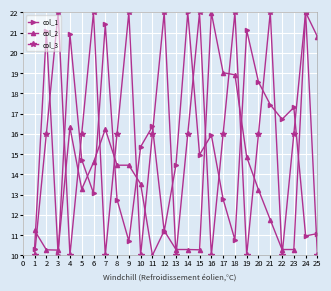

What are all the series names shown in the legend?

col_1, col_2, col_3